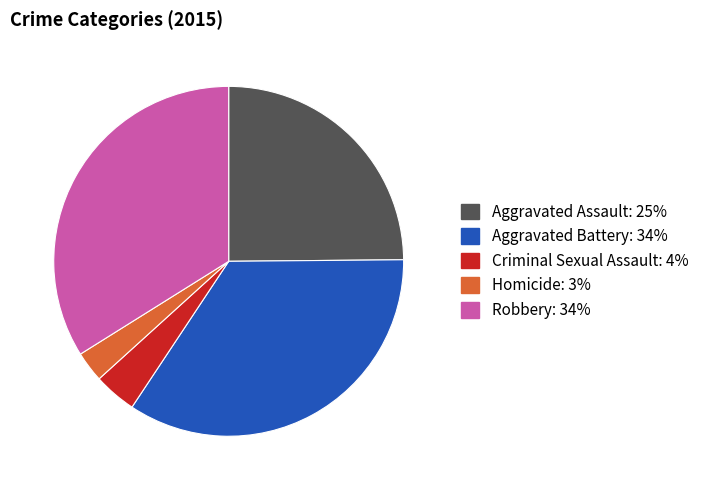

Does Criminal Sexual Assault represent more than half of the total?

No